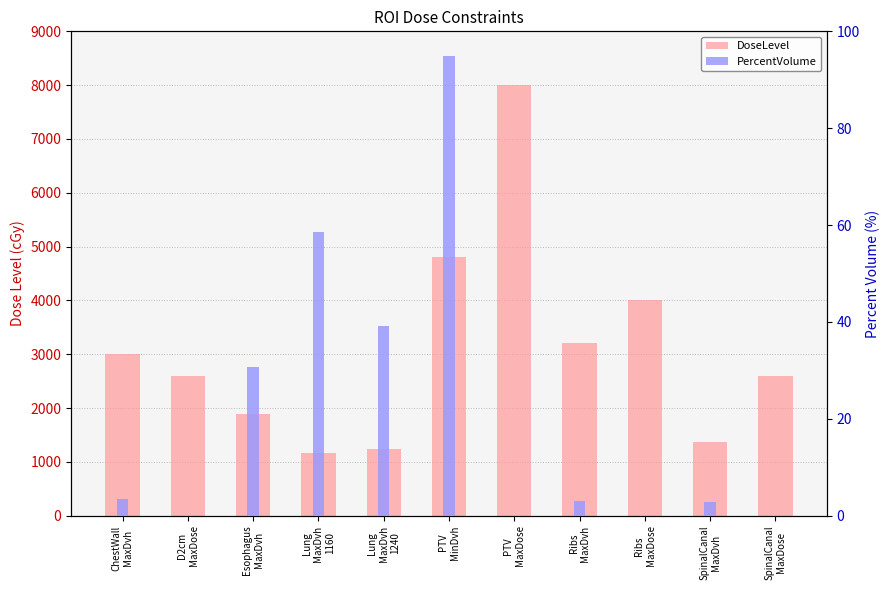

Which series has the largest total across all categories?

DoseLevel